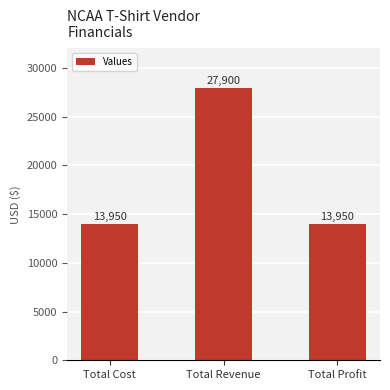

What value does the data have at Total Revenue, to the nearest 100?

27900